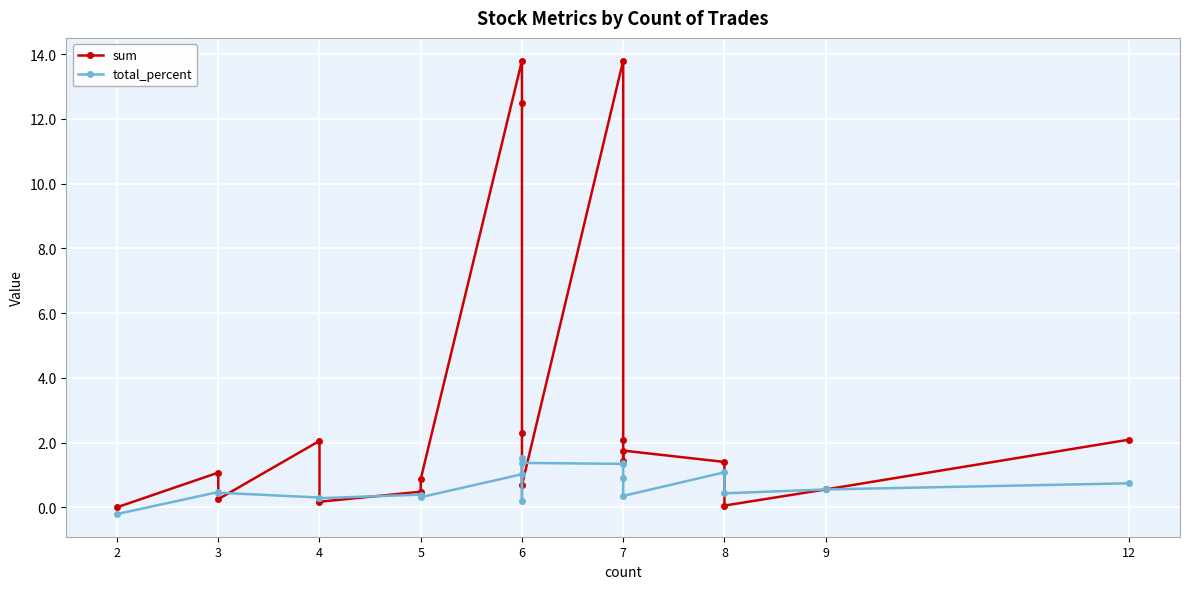

How many times do sum and total_percent cross each other?

7